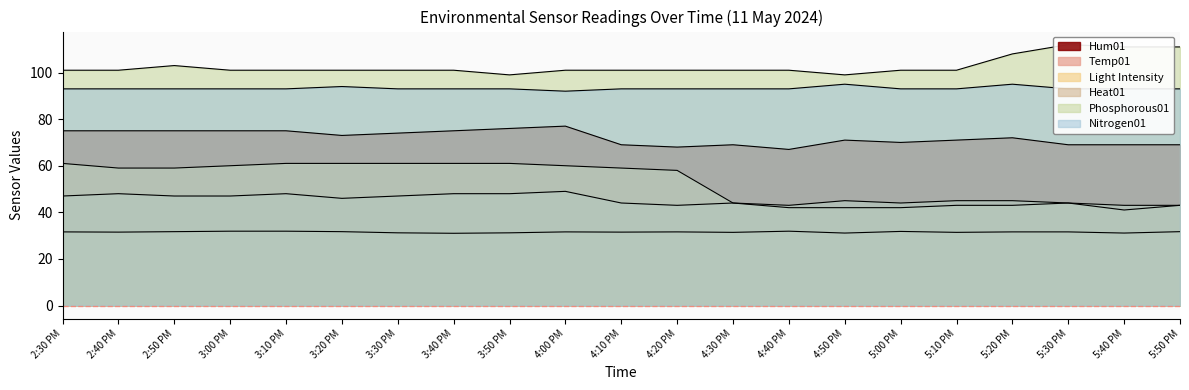

True or false: Phosphorous01 and Temp01 cross at least once.

False